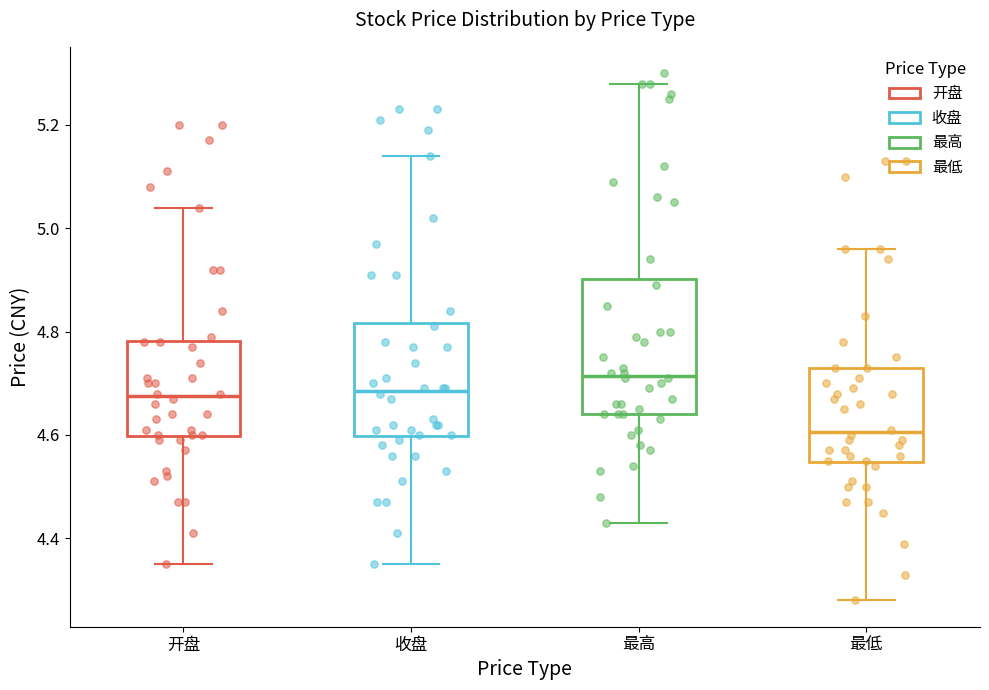

Comparing the boxes themselves (not the whiskers), which one is the tallest?

最高